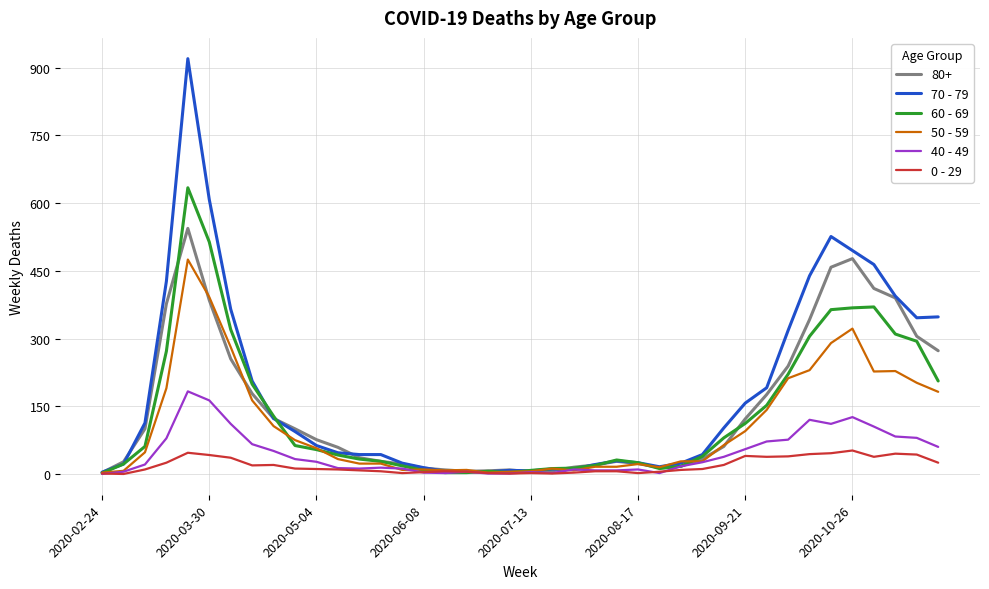

What is the maximum value shown in the chart?

920